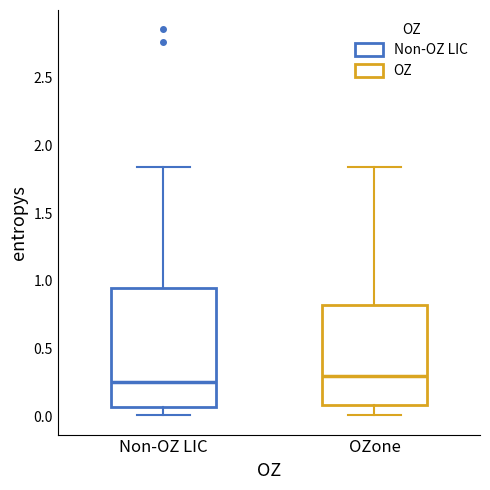

Reading left to right, transcribe this box plot: for each box, give where its median line is, the range the box spans, and where its two whiskers end, as read against the y-axis. The values are not printed on the chart, so give them approximately, as read against the axis.

Non-OZ LIC: median 0.25, box 0.05 to 0.95, whiskers 0.00 to 1.85
OZone: median 0.30, box 0.10 to 0.80, whiskers 0.00 to 1.85